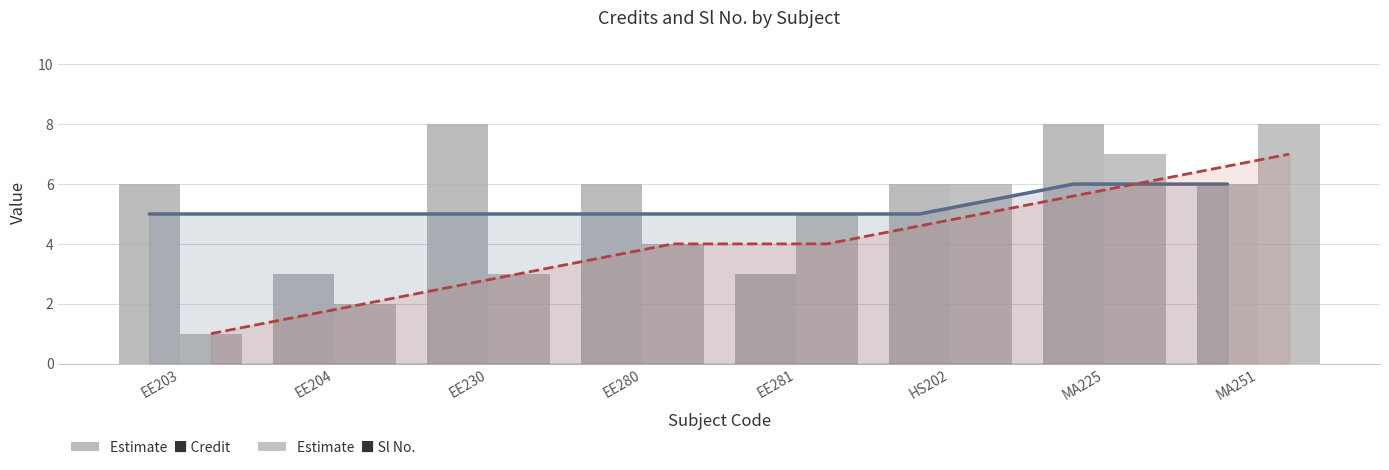

What is the minimum value for Sl No.?

1